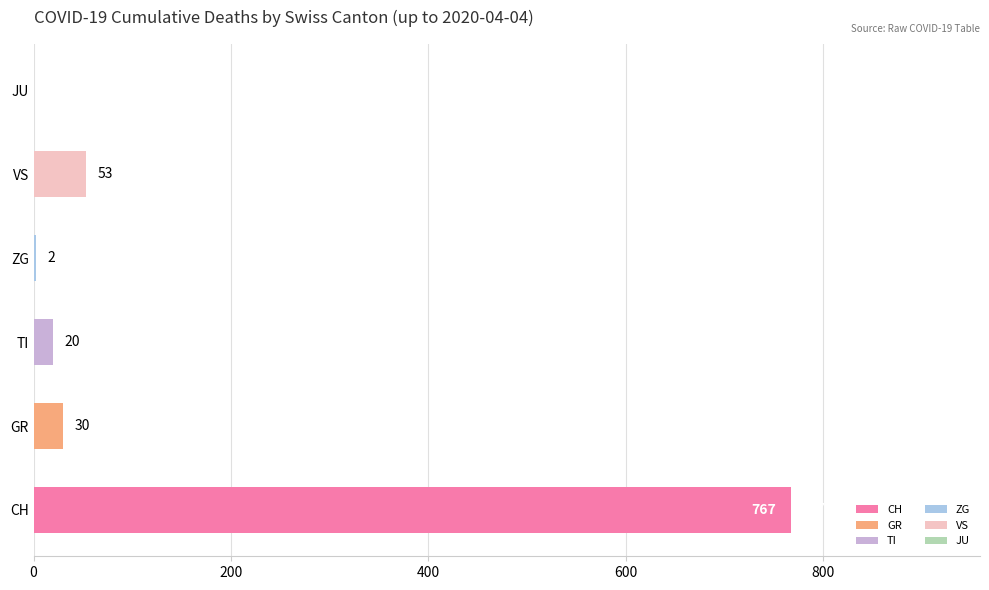

The value at CH is 285. True or false?

False